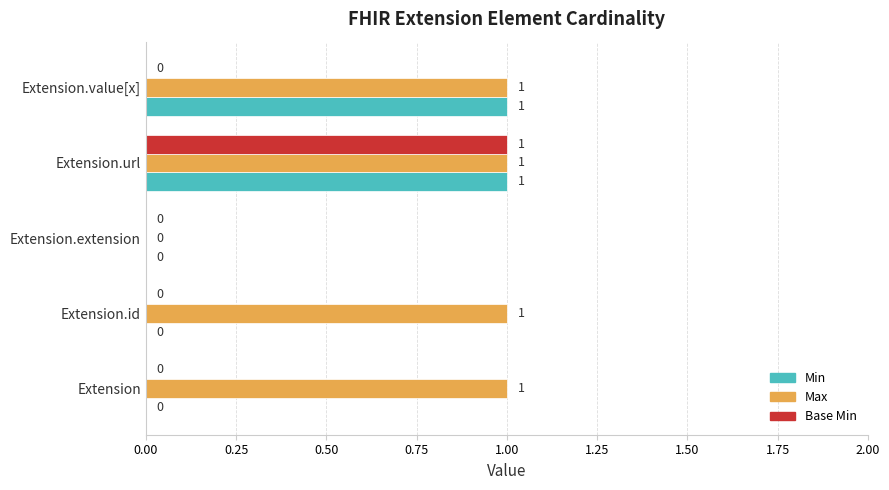

How many values in Min are above zero?

2